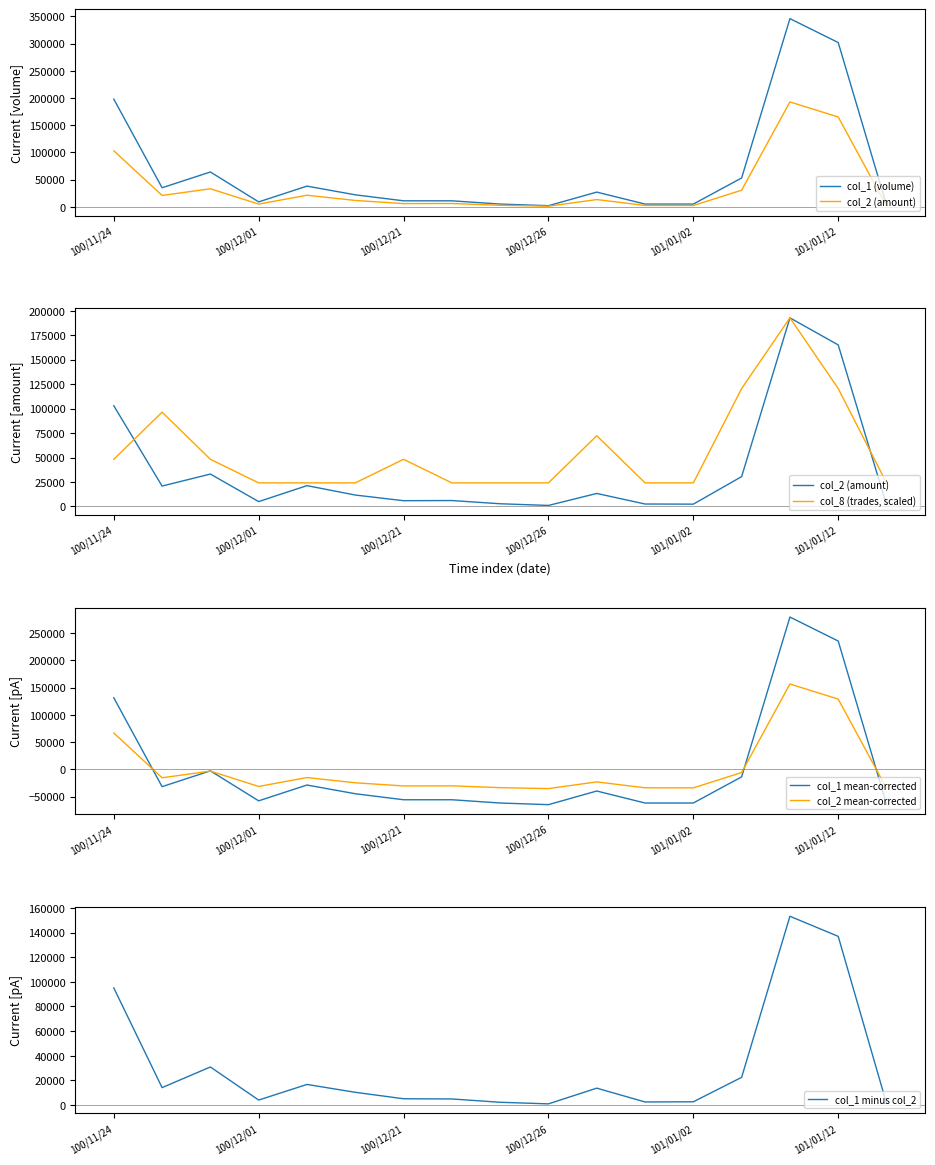

What are all the series names shown in the legend?

col_1 (volume), col_2 (amount), col_8 (trades, scaled), col_1 mean-corrected, col_2 mean-corrected, col_1 minus col_2